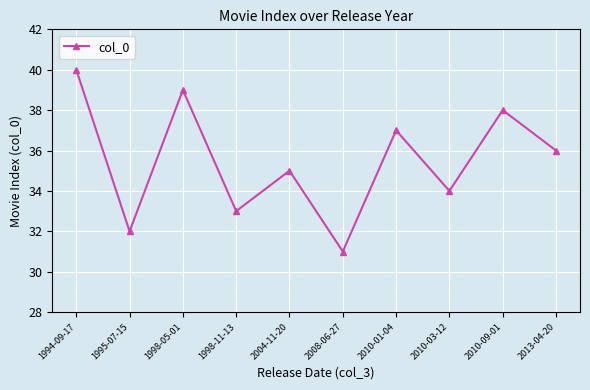

Read the value at 1995-07-15.

32